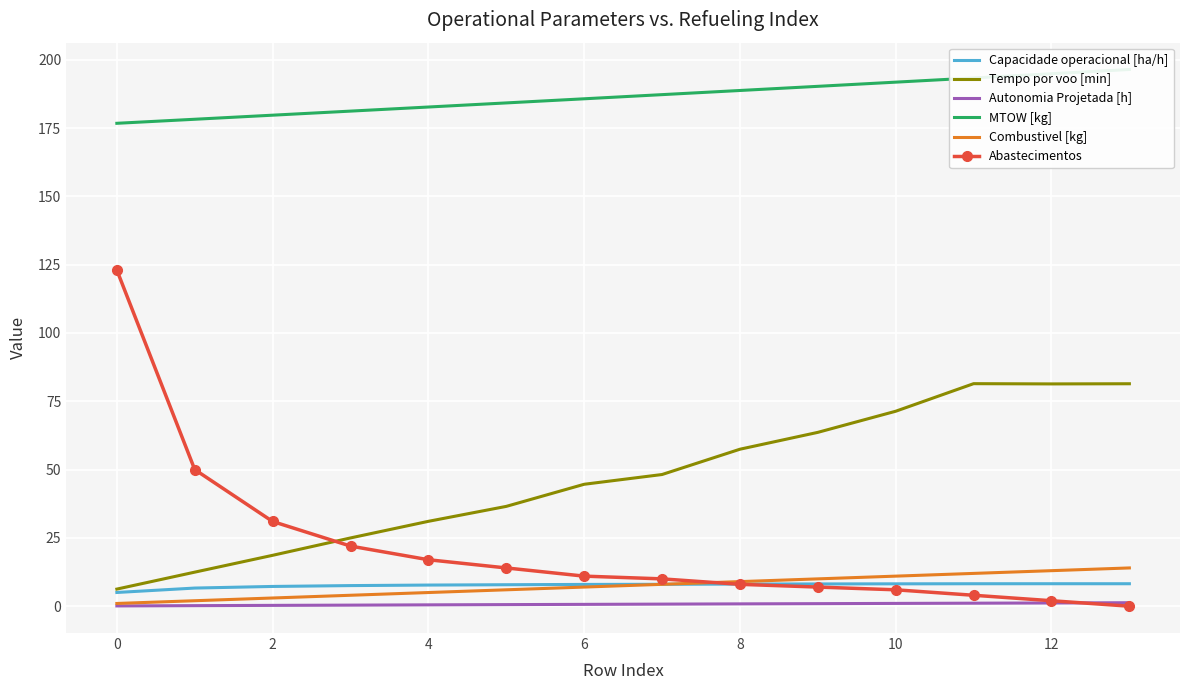

True or false: Combustivel [kg] and MTOW [kg] intersect in this chart.

False